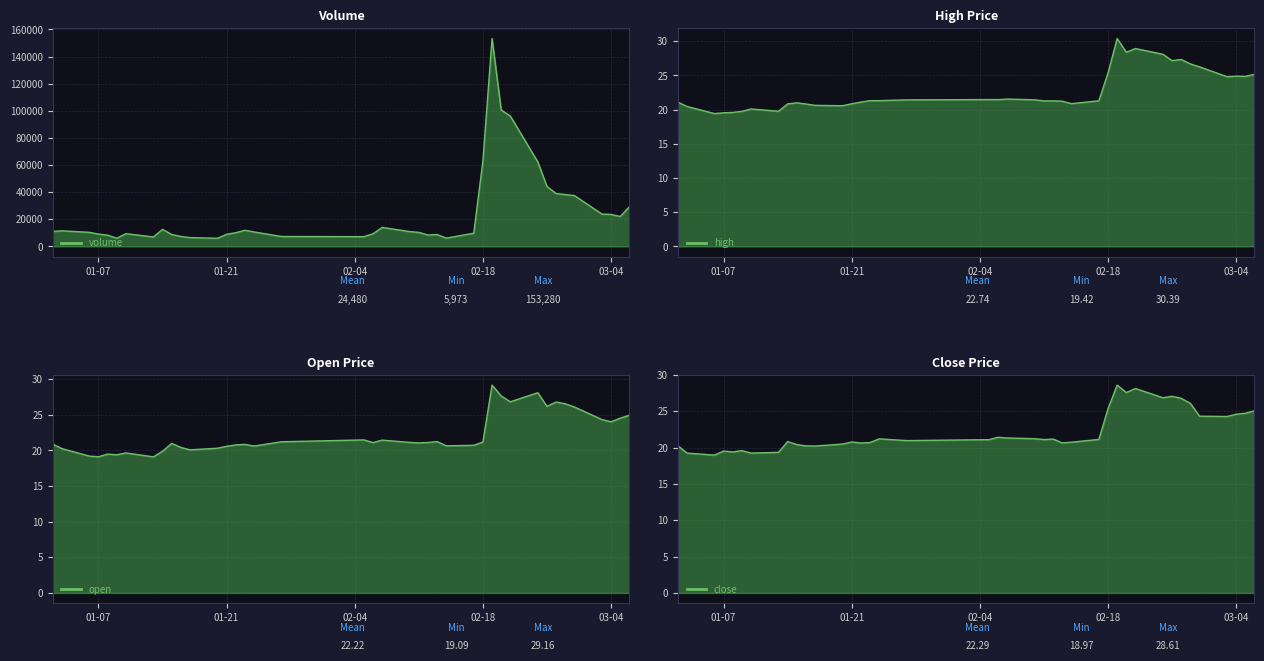

What are all the series names shown in the legend?

volume, open, close, high